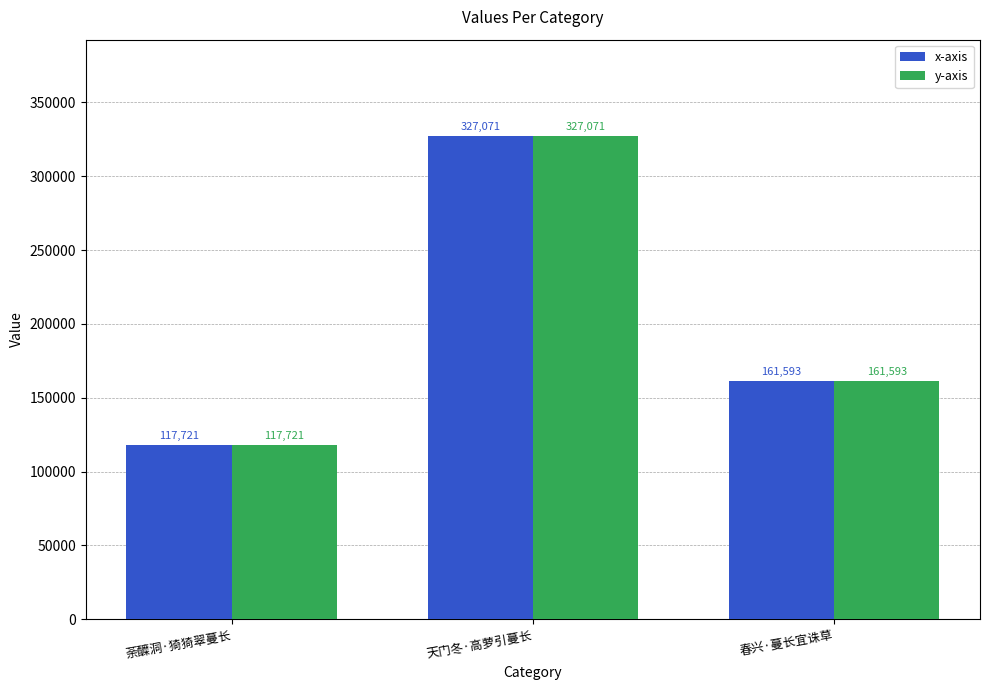

What are all the series names shown in the legend?

x-axis, y-axis